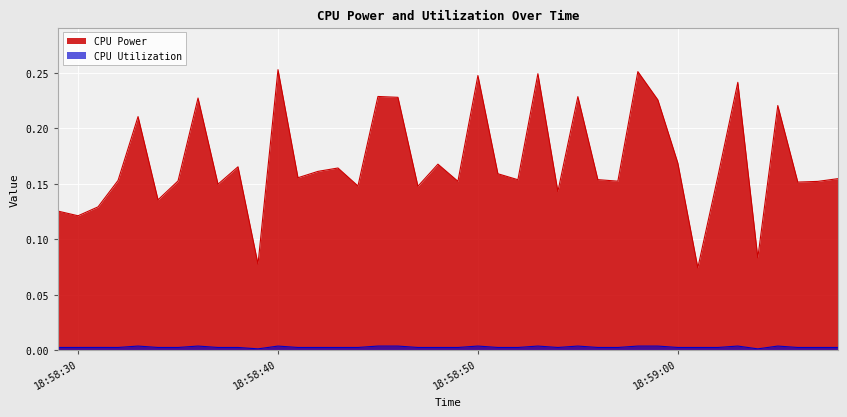

Which series has the largest range (max minus min)?

CPU Power